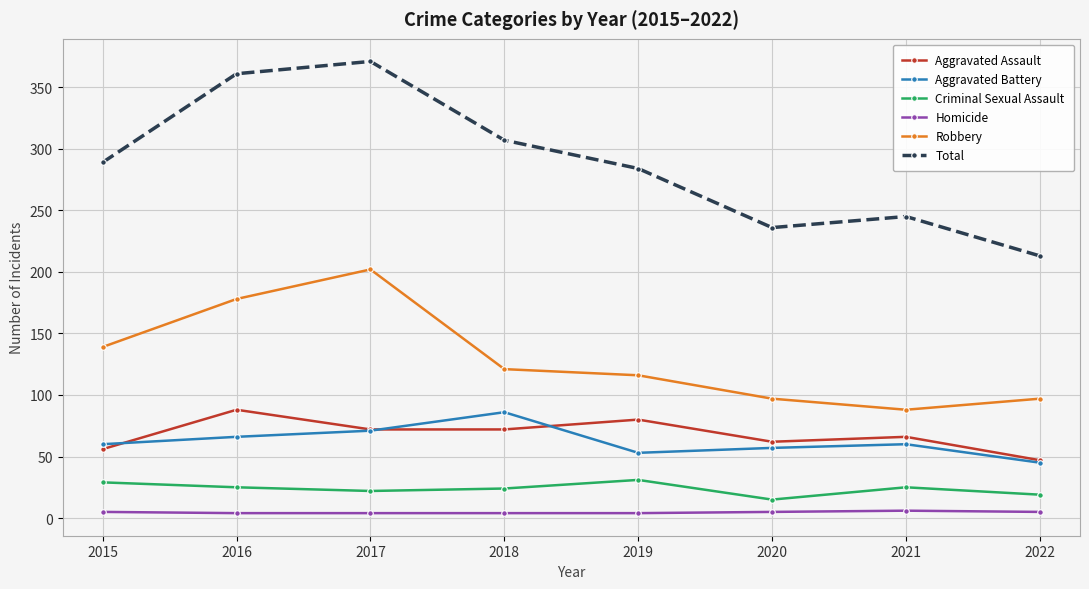

Which series changed the most between 2017 and 2019?

Total